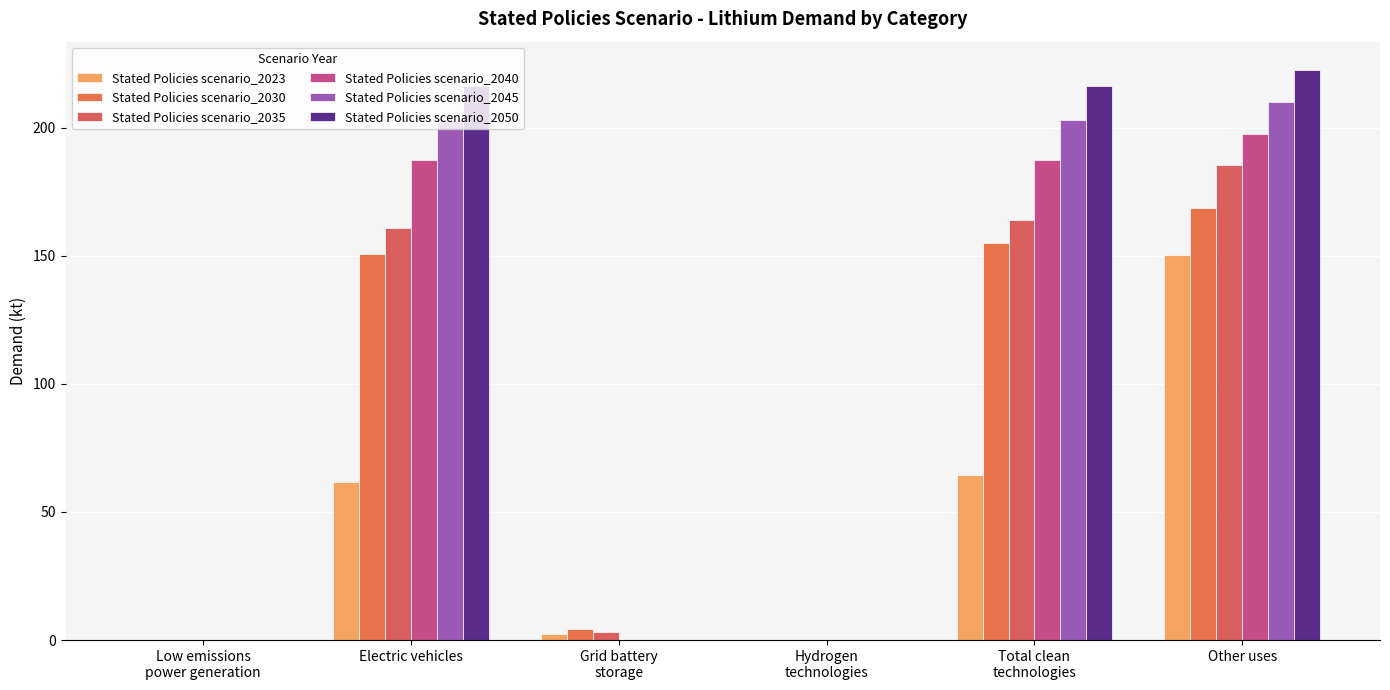

Are the bars grouped side by side (vs. stacked)?

Yes